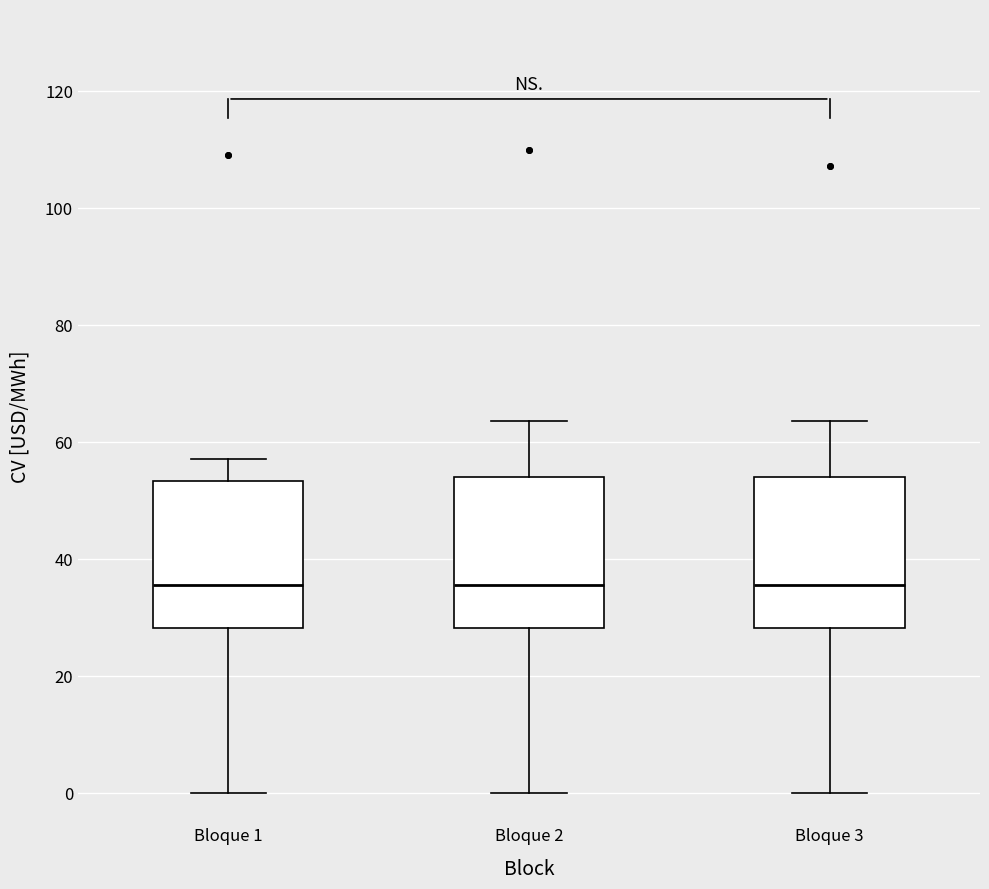

Reading left to right, read every box against the y-axis: the position of its median line, the range the box covers, and the ends of its whiskers. The values are not printed on the chart, so give them approximately, as read against the axis.

Bloque 1: median 36, box 28 to 54, whiskers 0 to 58
Bloque 2: median 36, box 28 to 54, whiskers 0 to 64
Bloque 3: median 36, box 28 to 54, whiskers 0 to 64